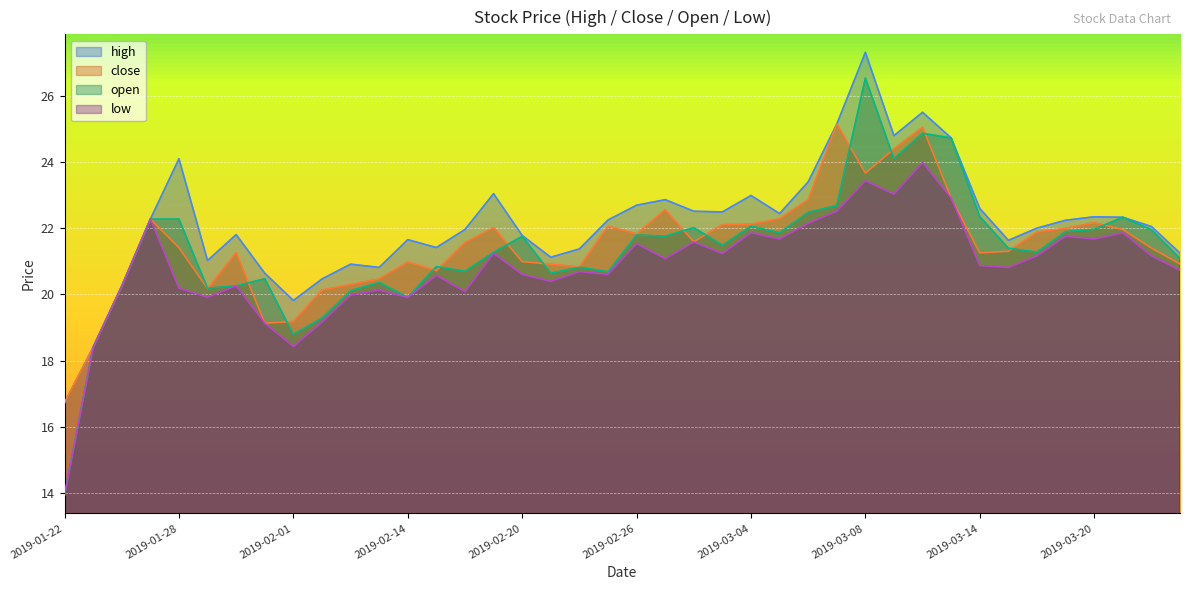

Which series has the largest total across all categories?

high